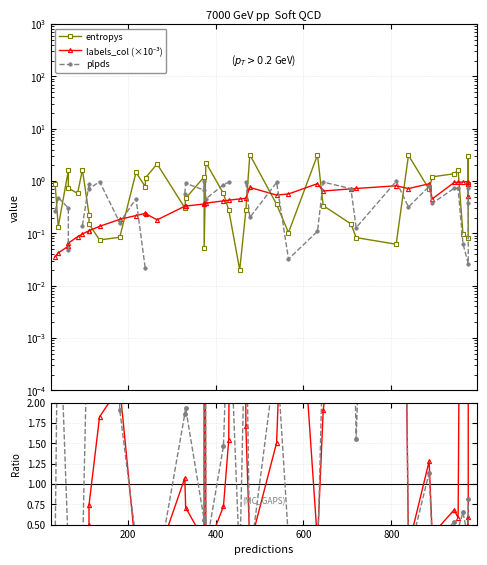

True or false: plpds has more than 2 points higher than both neighbors.

True